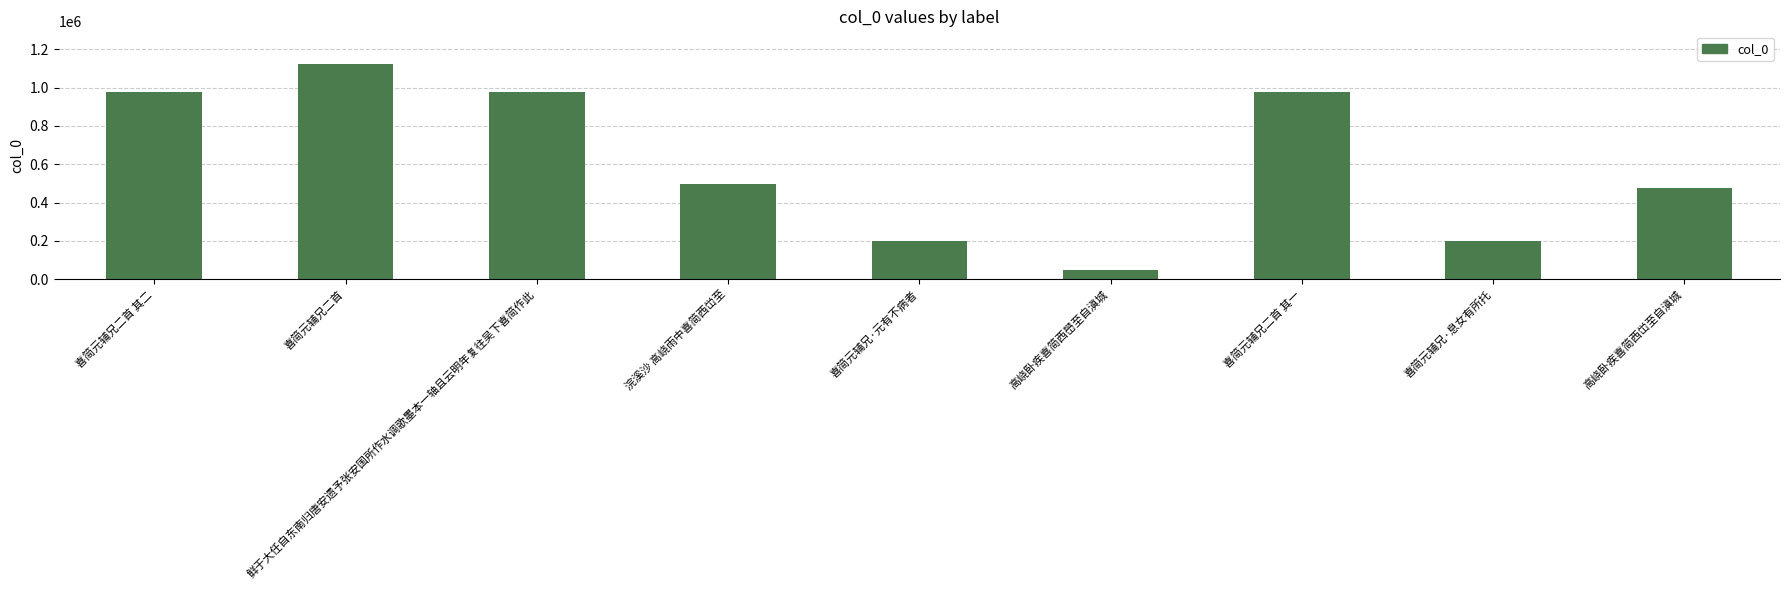

What is the ratio of the value at 喜简元辅兄·息女有所托 to the value at 喜简元辅兄二首 其一?

0.2